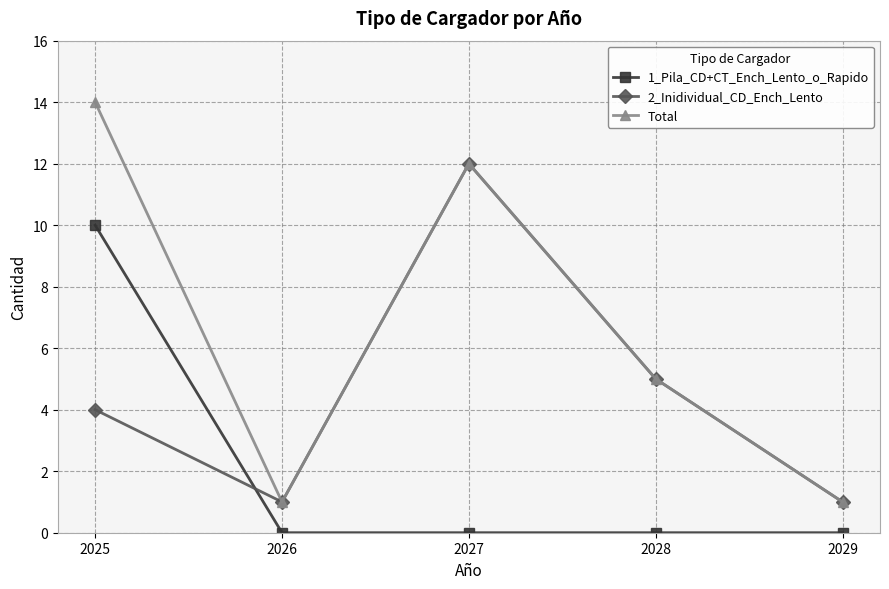

What is the value of the 1_Pila_CD+CT_Ench_Lento_o_Rapido point at the 1st from the left?

10